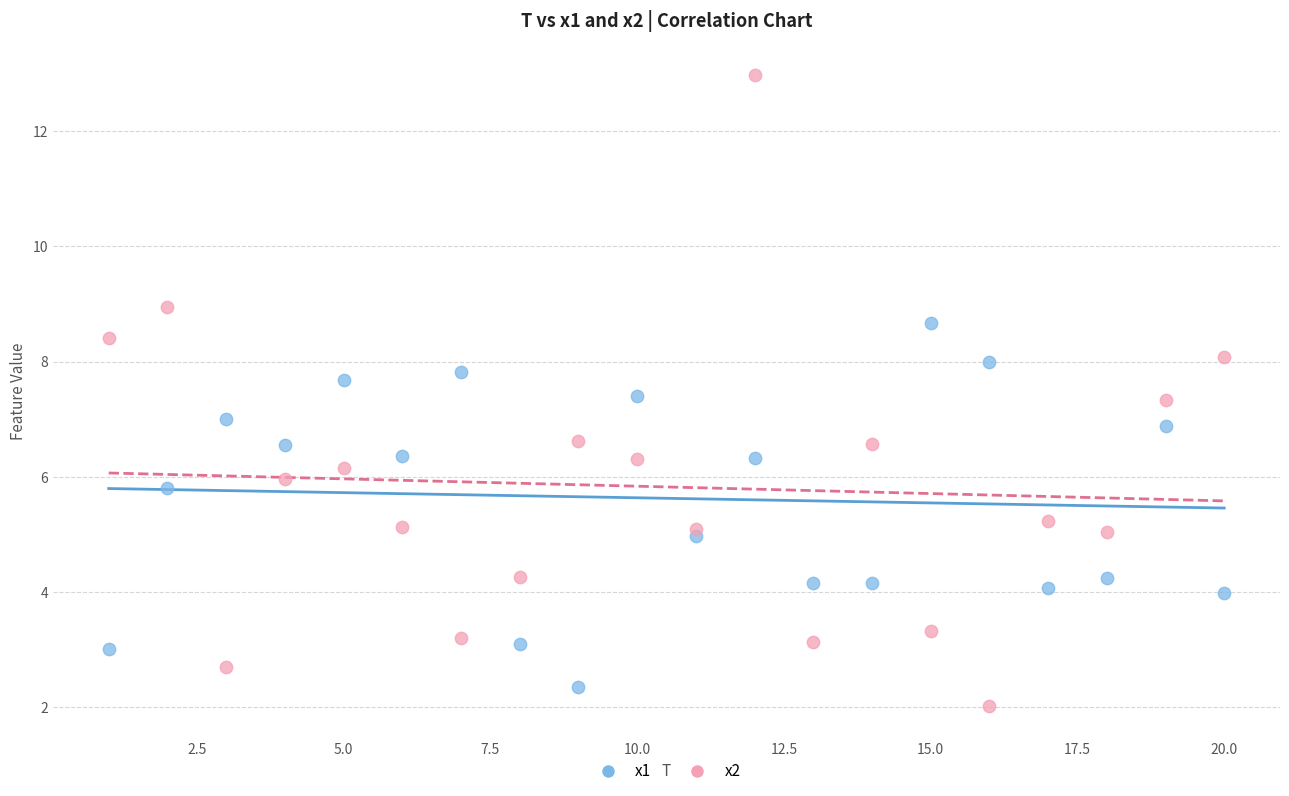

Which series has the largest Y range (max minus min)?

x2